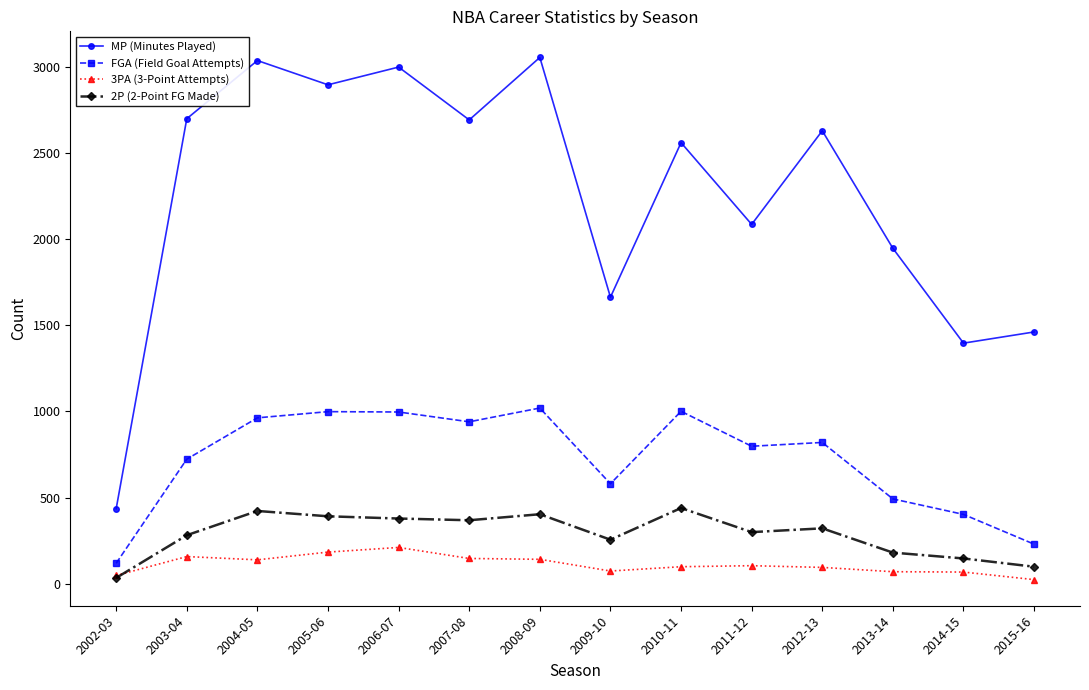

True or false: 2P (2-Point FG Made) has more than 2 points higher than both neighbors.

True